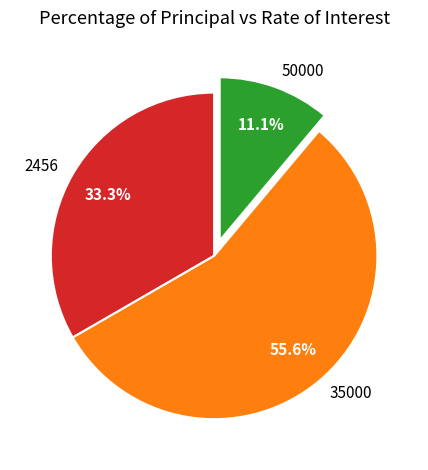

Is it true that 35000 is 47% of the pie?

False